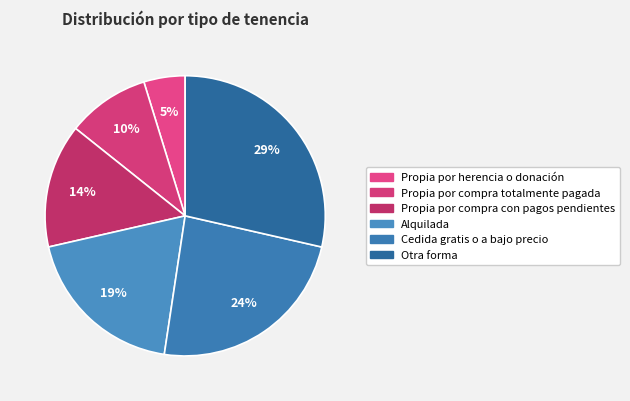

How many slices are in this pie chart?

6